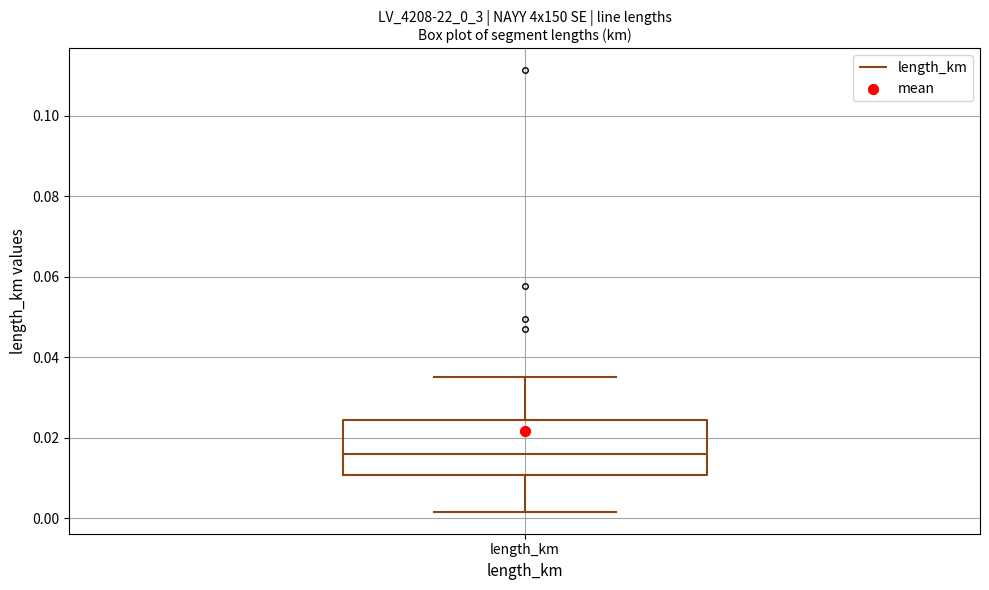

Where is the upper edge of the box for length_km on the y-axis? The values are not printed on the chart, so give them approximately, as read against the axis.

0.024